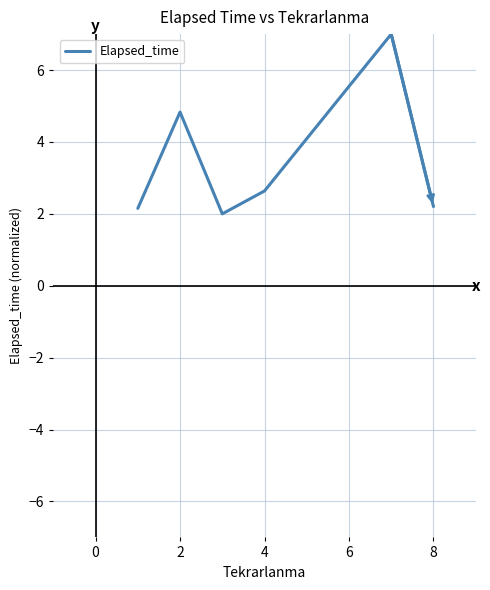

Count the number of categories in the chart.

6